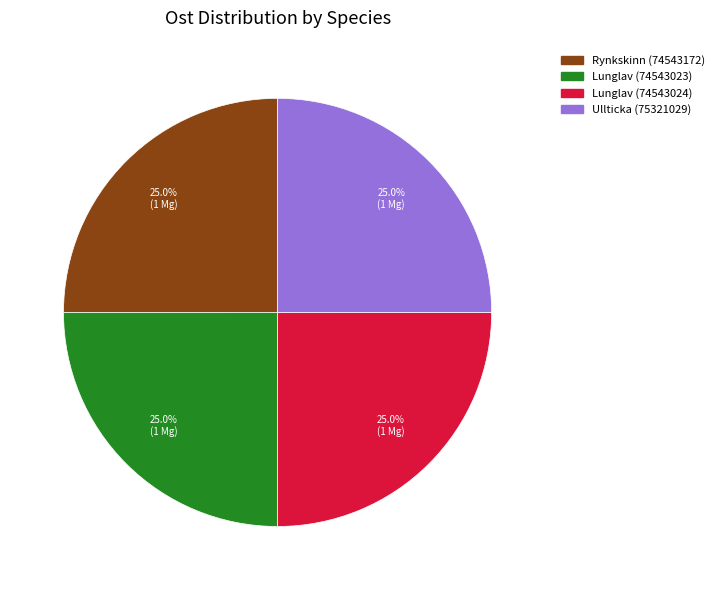

How many slices are in this pie chart?

4